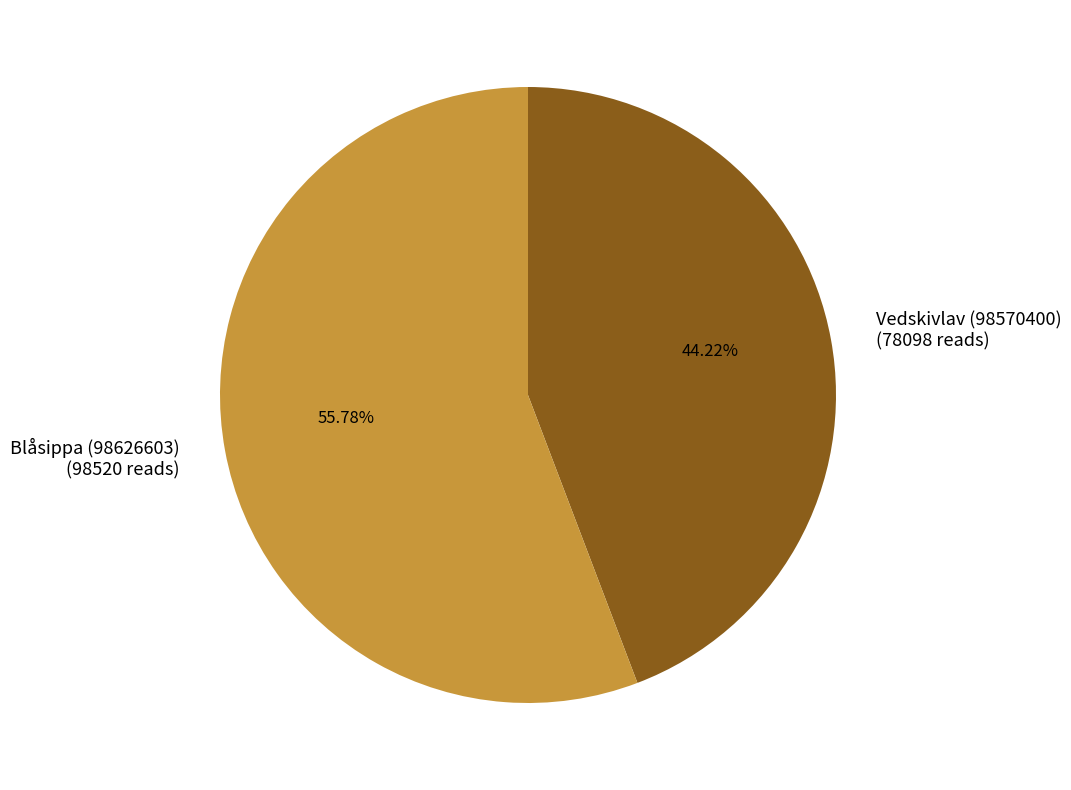

Which category has the smallest portion of the pie?

Vedskivlav (98570400)